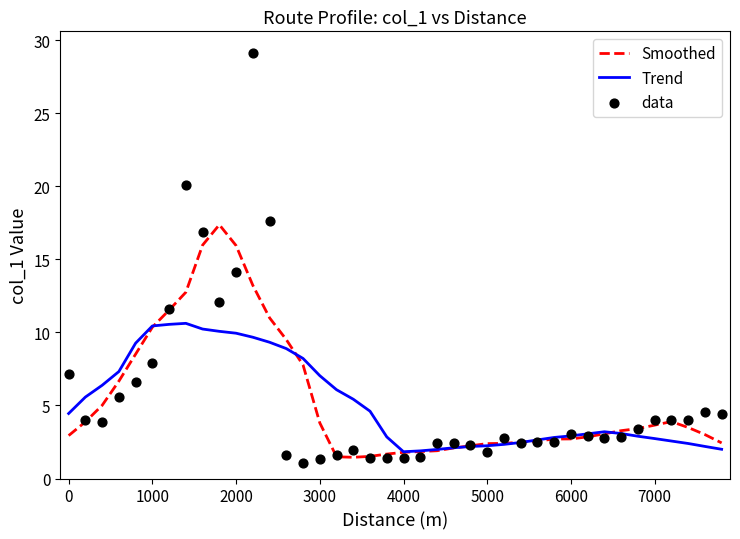

What are all the series names shown in the legend?

Smoothed, Trend, data